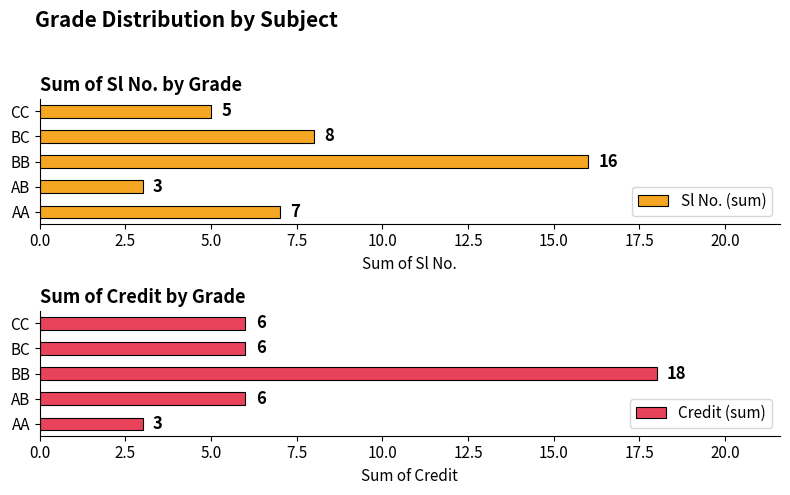

Rank the series by their maximum value, from lowest to highest.

Sl No. (sum), Credit (sum)